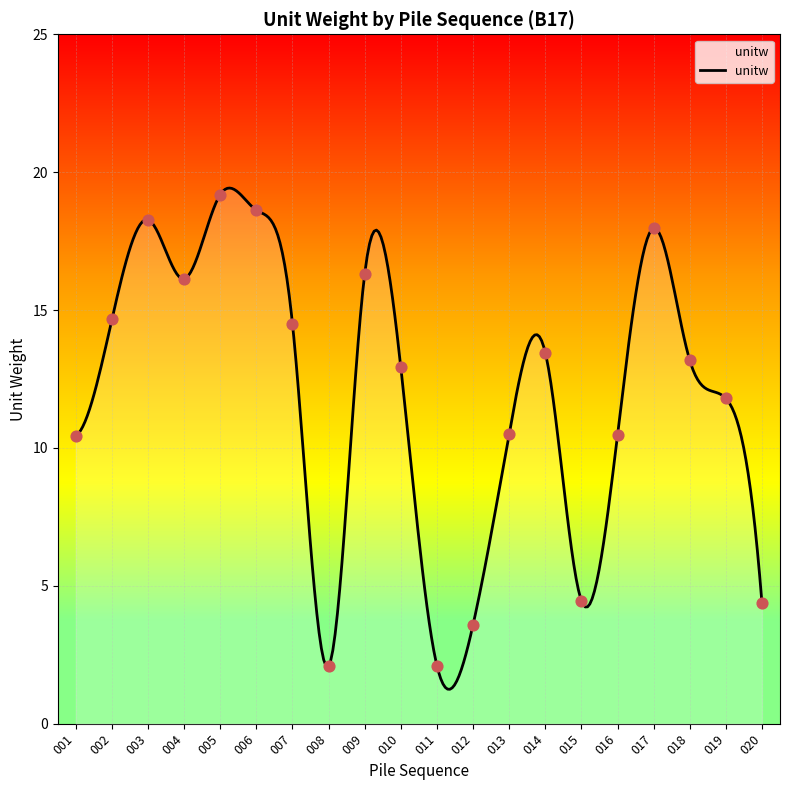

What is the change in value from 003 to 007?

-3.8